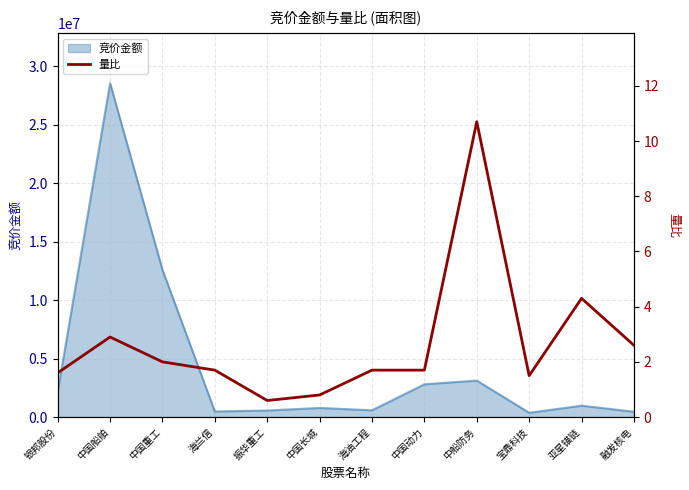

At which label does 竞价金额 reach its peak?

中国船舶